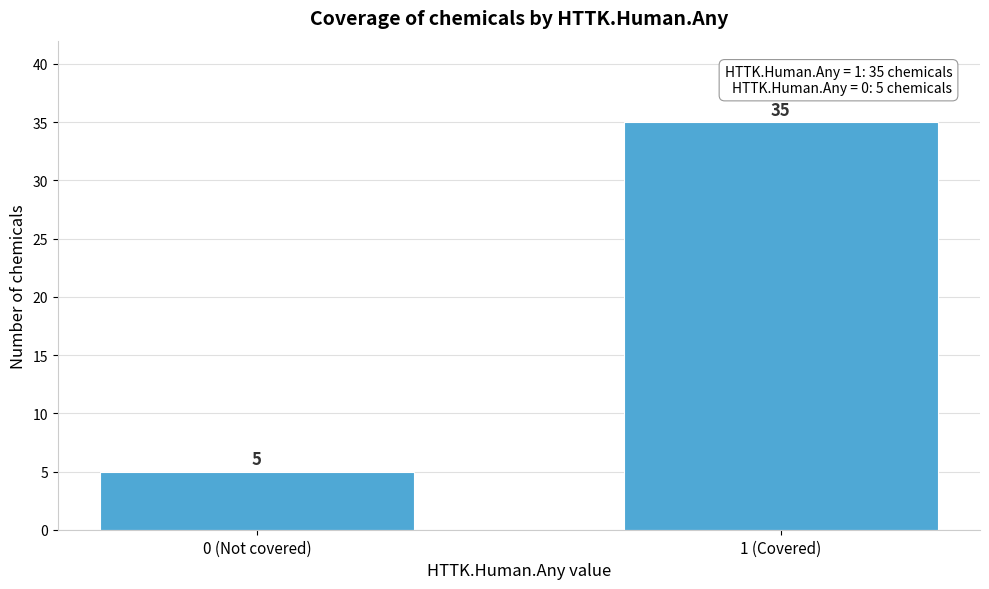

Reading left to right, extract all data points from this chart.

5	35